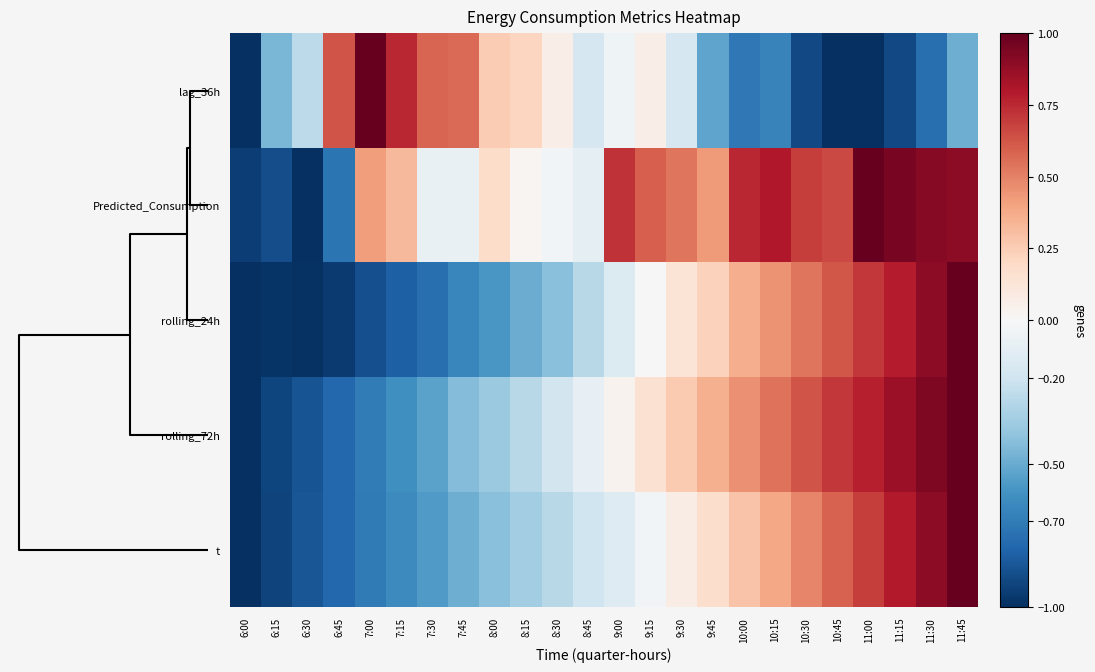

List the series in order of their peak value, highest first.

lag_36h, Predicted_Consumption, rolling_24h, rolling_72h, t